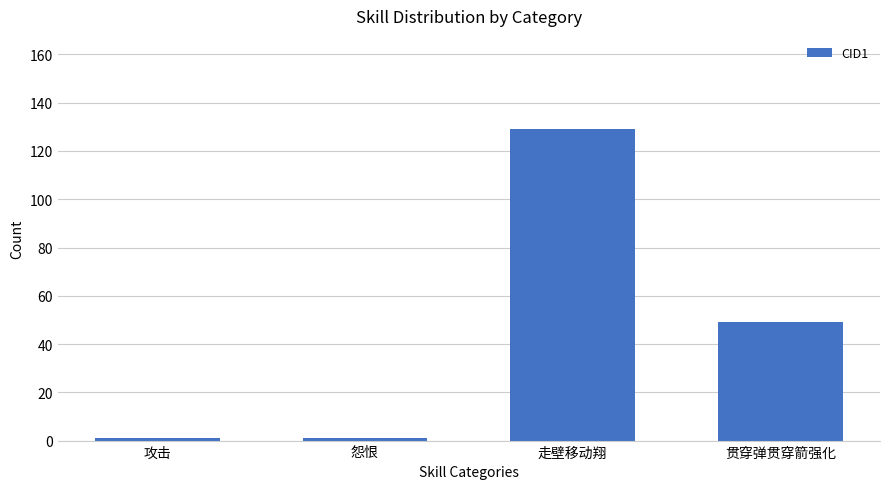

What is the value of the 2nd bar from the left?

1